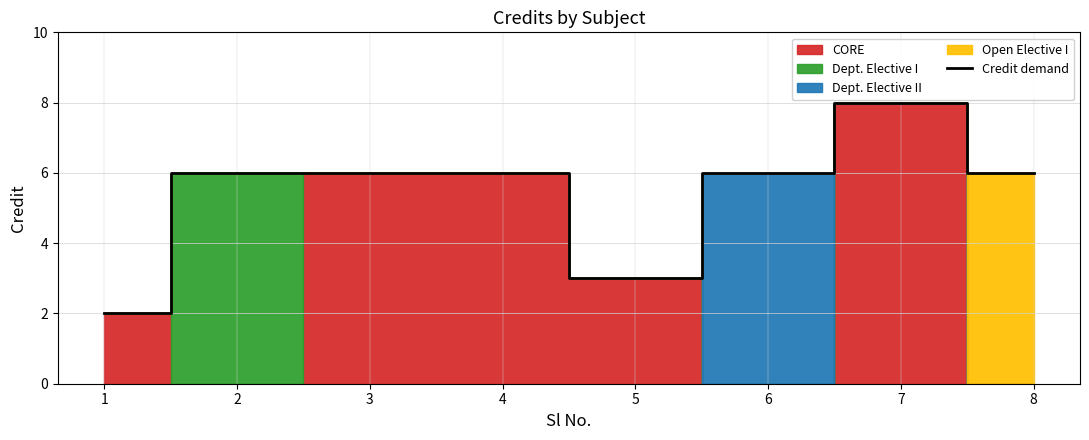

Where does the data first go above 6?

7